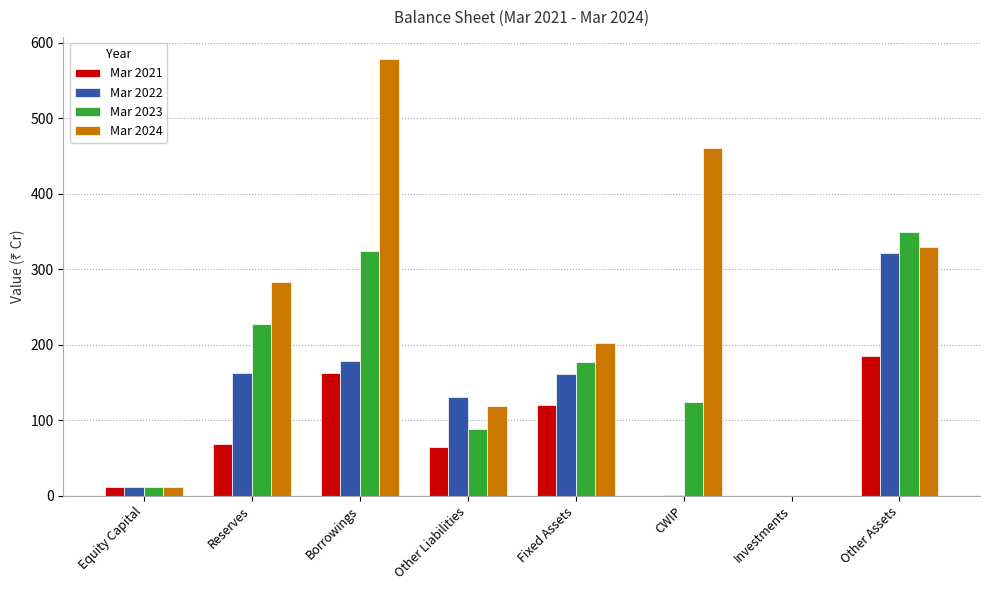

Which series has the largest range (max minus min)?

Mar 2024